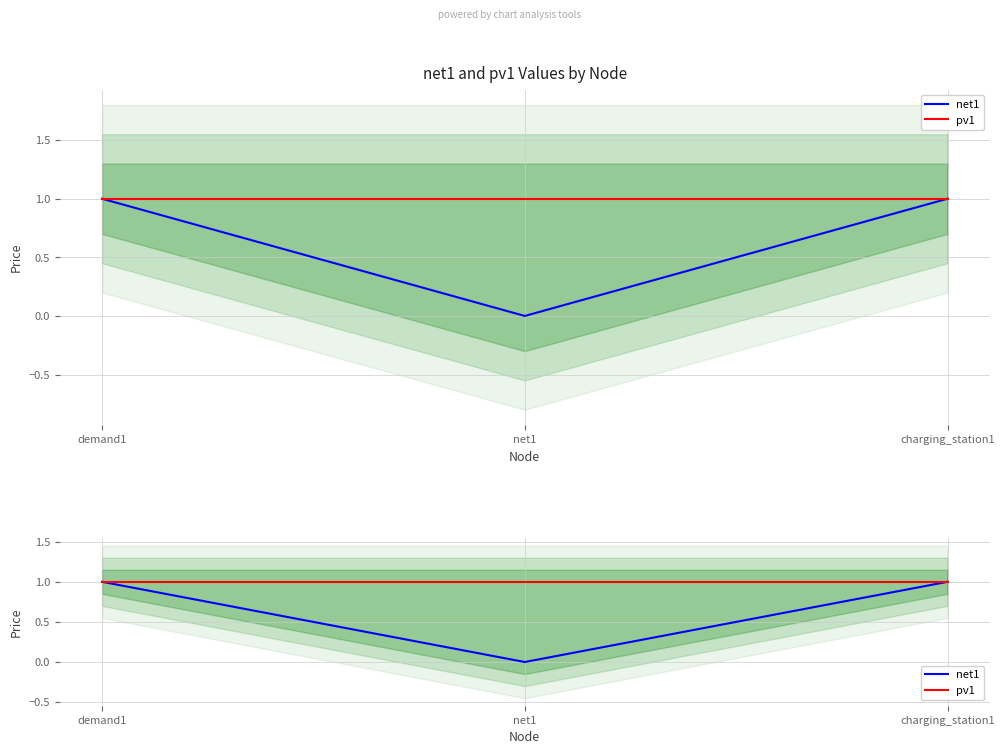

What are all the series names shown in the legend?

net1, pv1